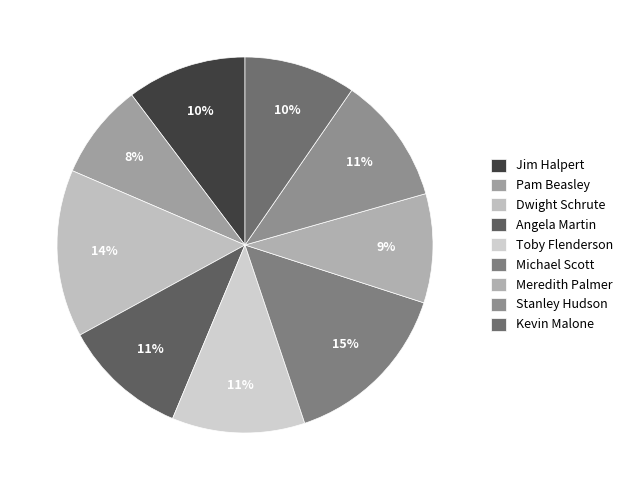

Is the sum of Toby Flenderson and Michael Scott greater than half?

No